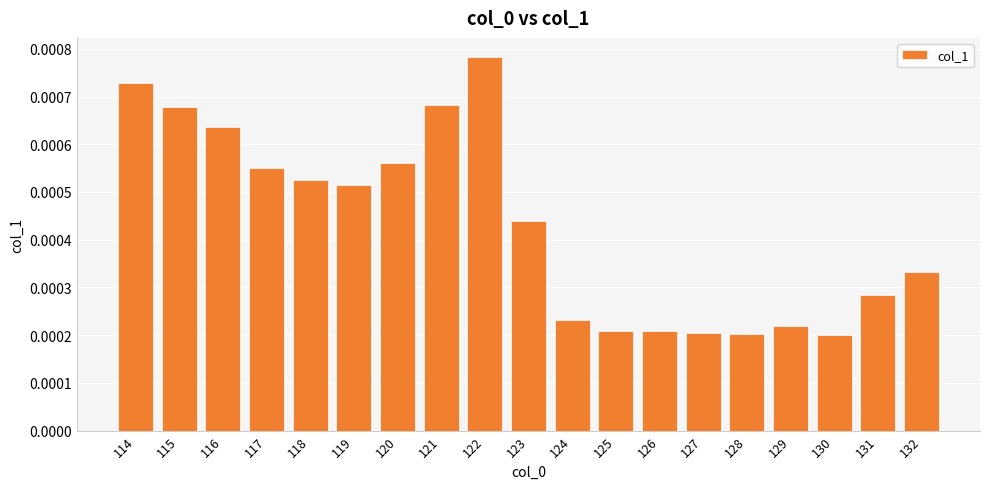

At which category does the chart reach its peak across all series?

122